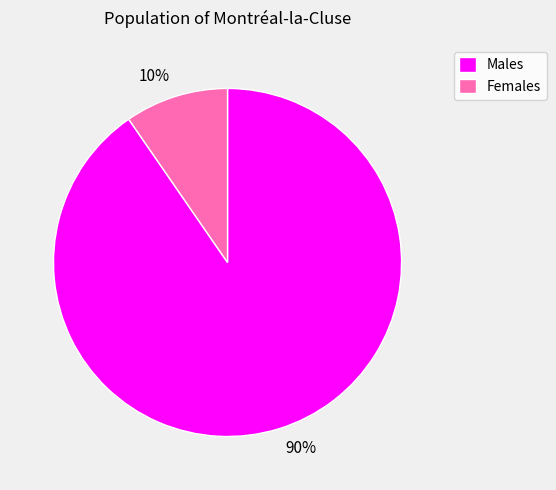

Does any single category account for the majority?

Yes